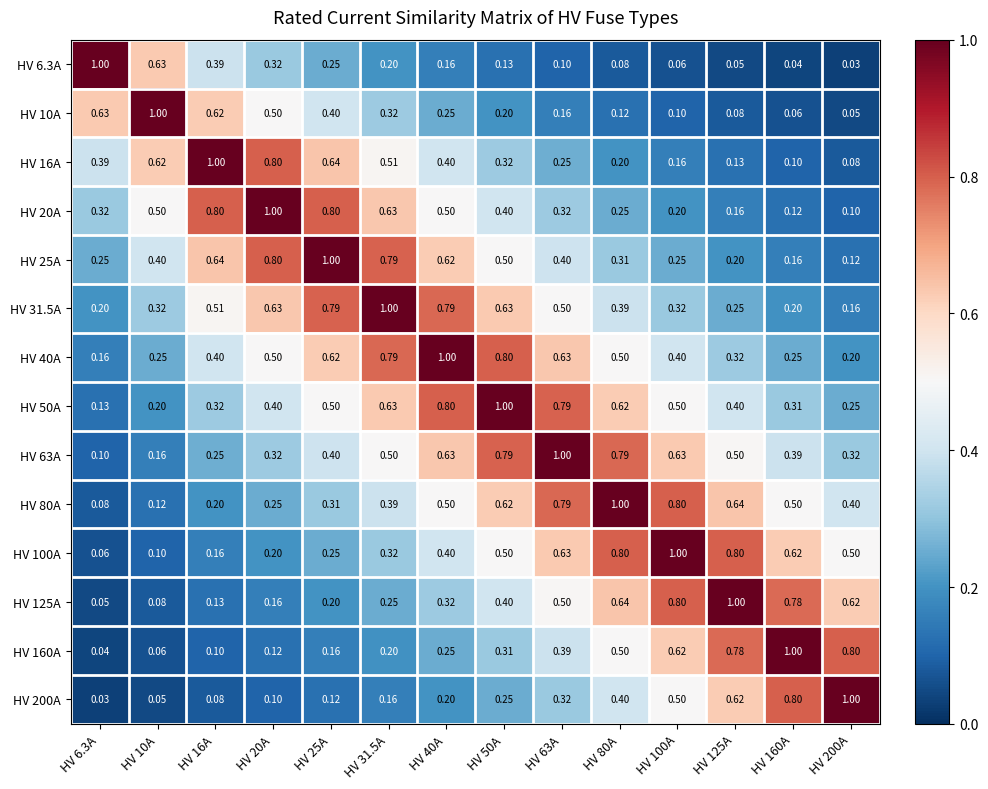

At how many categories does at least one series exceed 0?

14